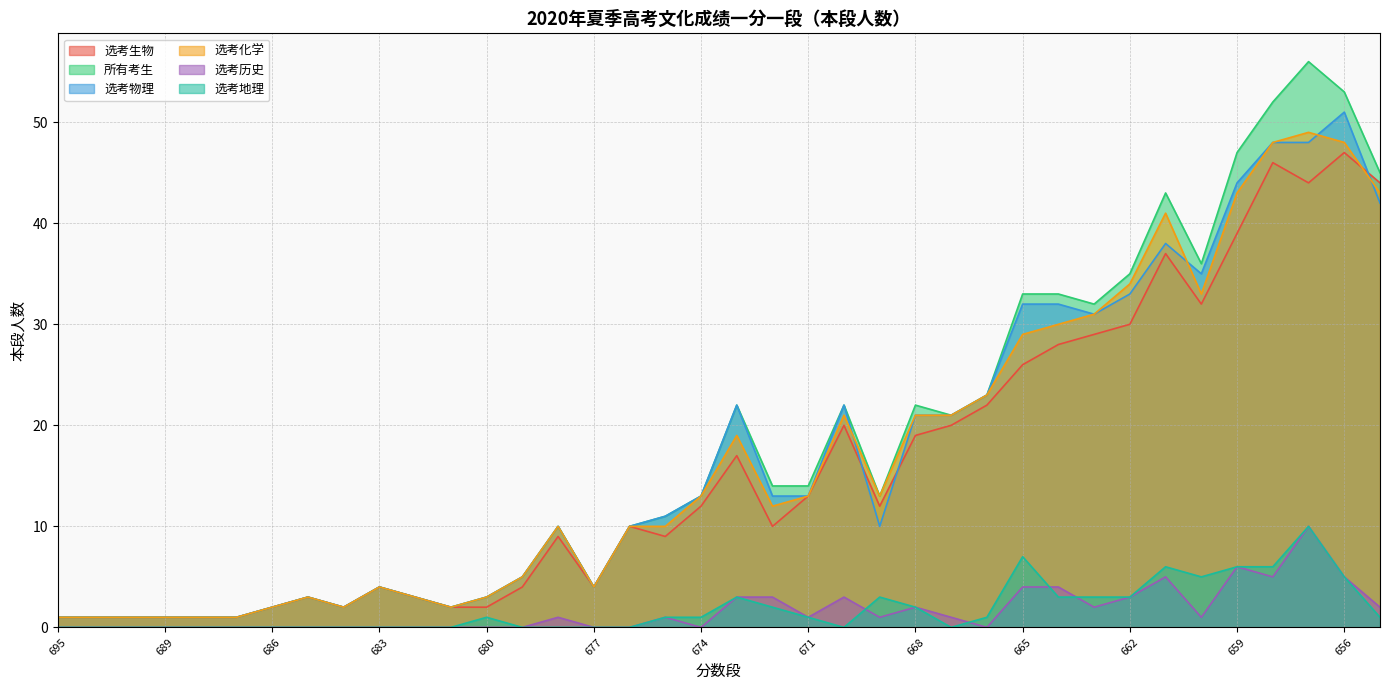

How many times do 选考地理 and 选考历史 cross each other?

4